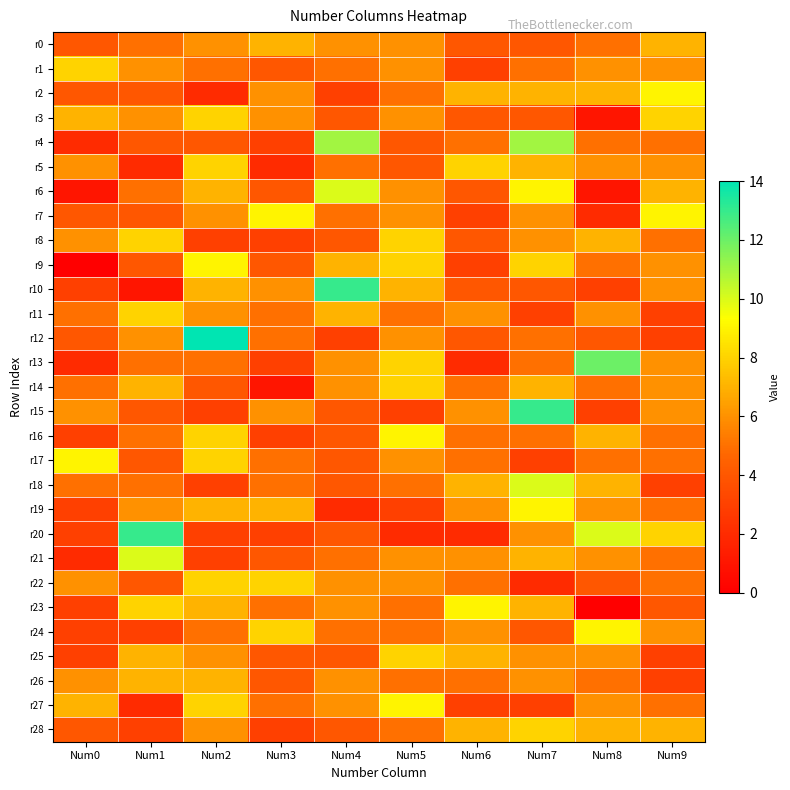

Which series has the widest spread of values?

r10